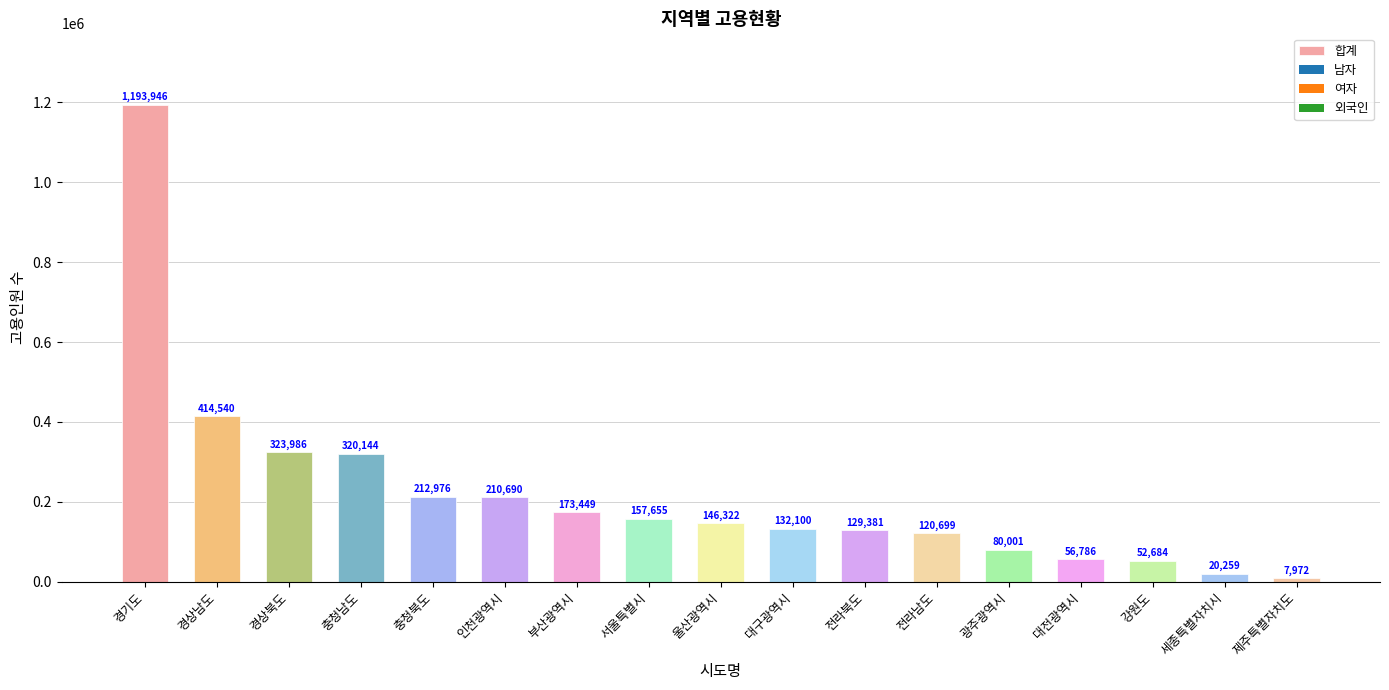

Approximately how many times larger is the value at 대구광역시 compared to 경상북도?

0.4